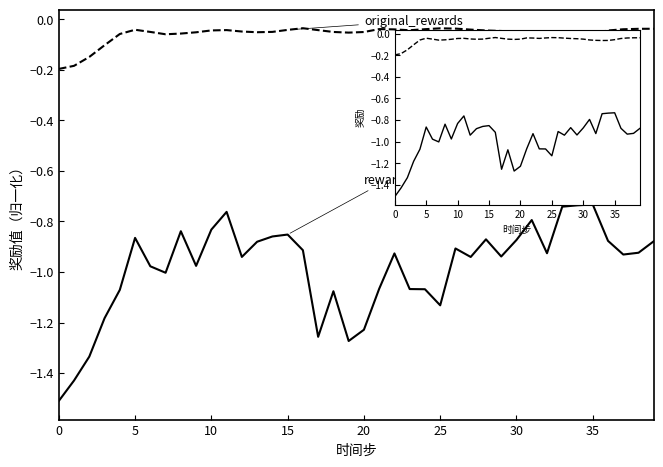

List the series in order of their overall mean, lowest first.

rewards, original_rewards